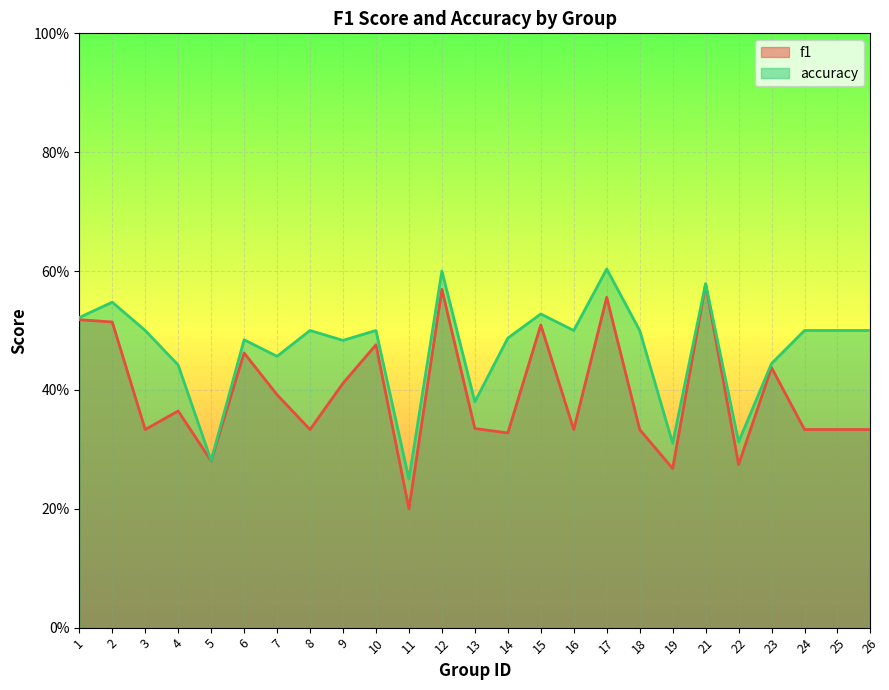

True or false: accuracy and f1 cross at least once.

False